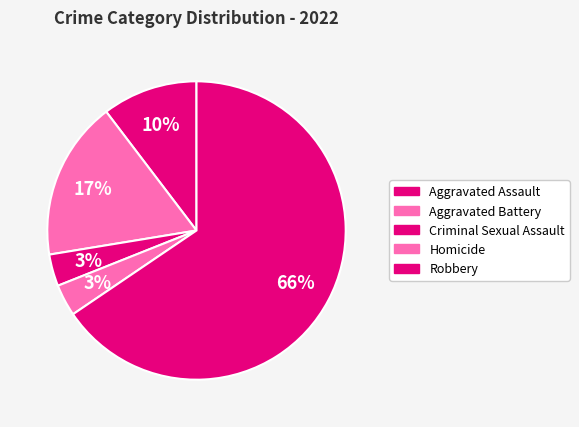

Is it true that Robbery is 74% of the pie?

False